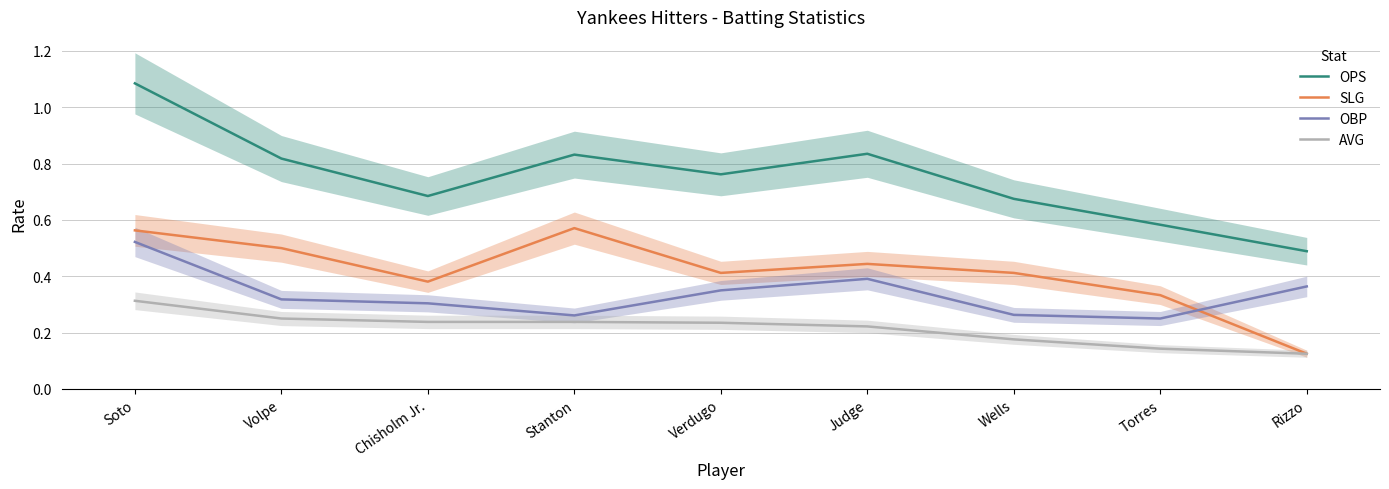

Reading left to right, list all the values displayed in this chart.

OPS: 1.1	0.8	0.7	0.8	0.8	0.8	0.7	0.6	0.5
SLG: 0.6	0.5	0.4	0.6	0.4	0.4	0.4	0.3	0.1
OBP: 0.5	0.3	0.3	0.3	0.3	0.4	0.3	0.2	0.4
AVG: 0.3	0.2	0.2	0.2	0.2	0.2	0.2	0.1	0.1